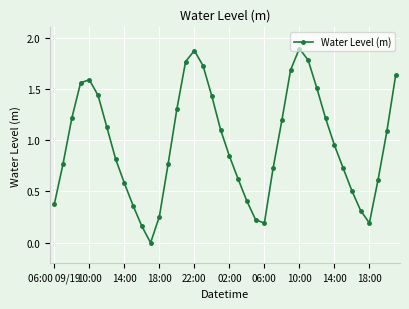

What is the value of the 22nd point from the left?

0.6